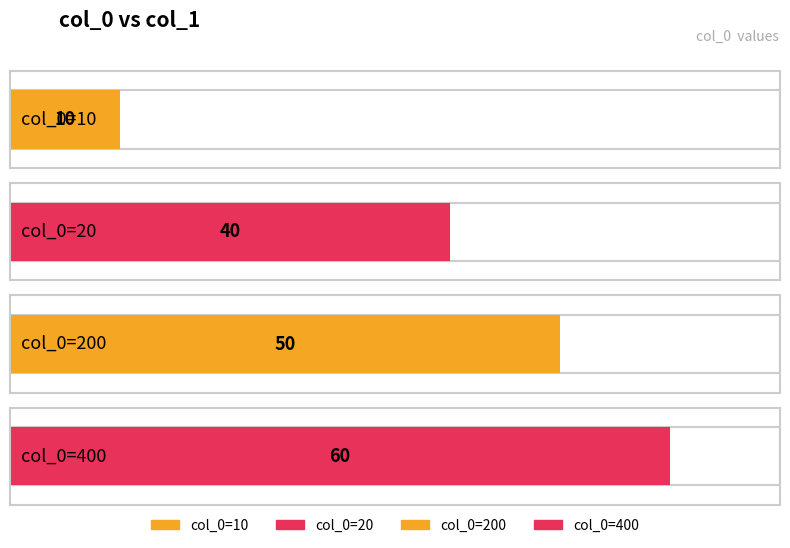

Reading left to right, list all the values displayed in this chart.

10	40	50	60